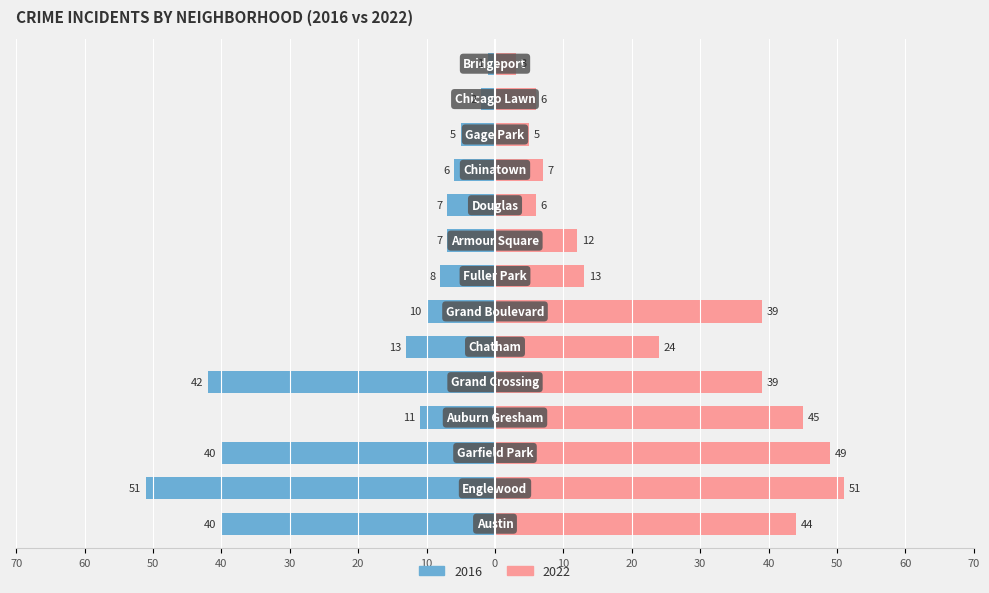

The 2022 series shows 24 at Chatham. True or false?

True